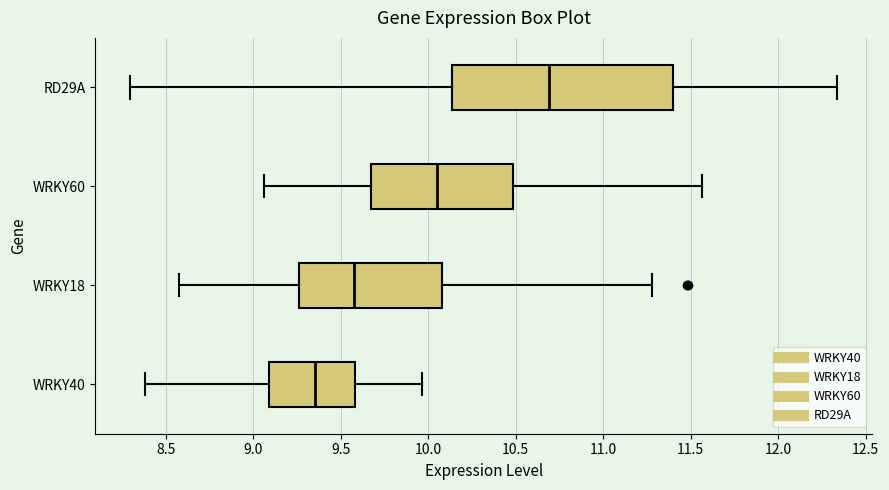

Which box has the furthest to the right median line?

RD29A